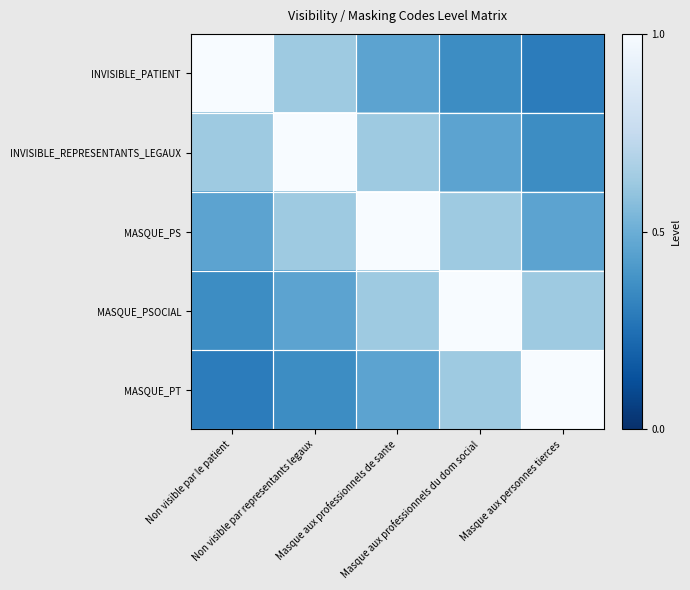

Rank the series by their maximum value, from highest to lowest.

INVISIBLE_PATIENT, INVISIBLE_REPRESENTANTS_LEGAUX, MASQUE_PS, MASQUE_PSOCIAL, MASQUE_PT